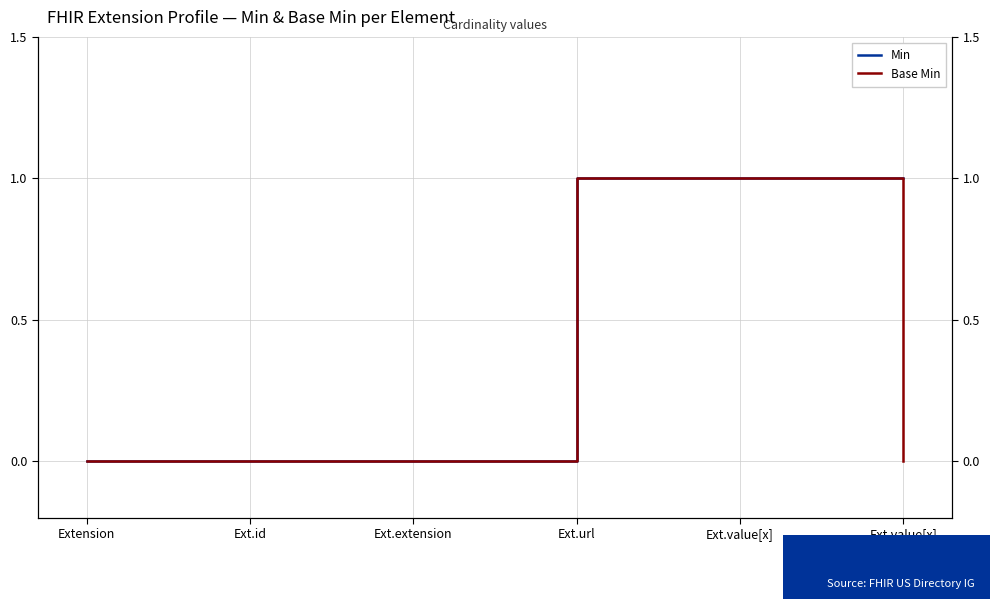

True or false: Base Min and Min intersect in this chart.

False